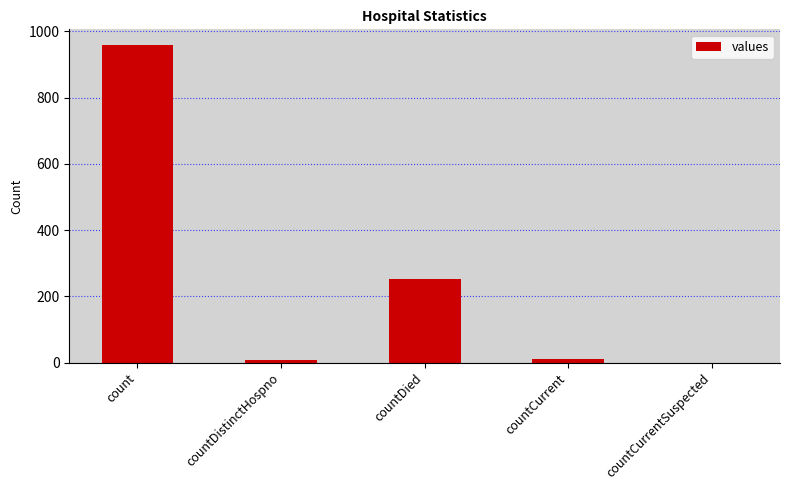

What is the greatest value displayed?

958